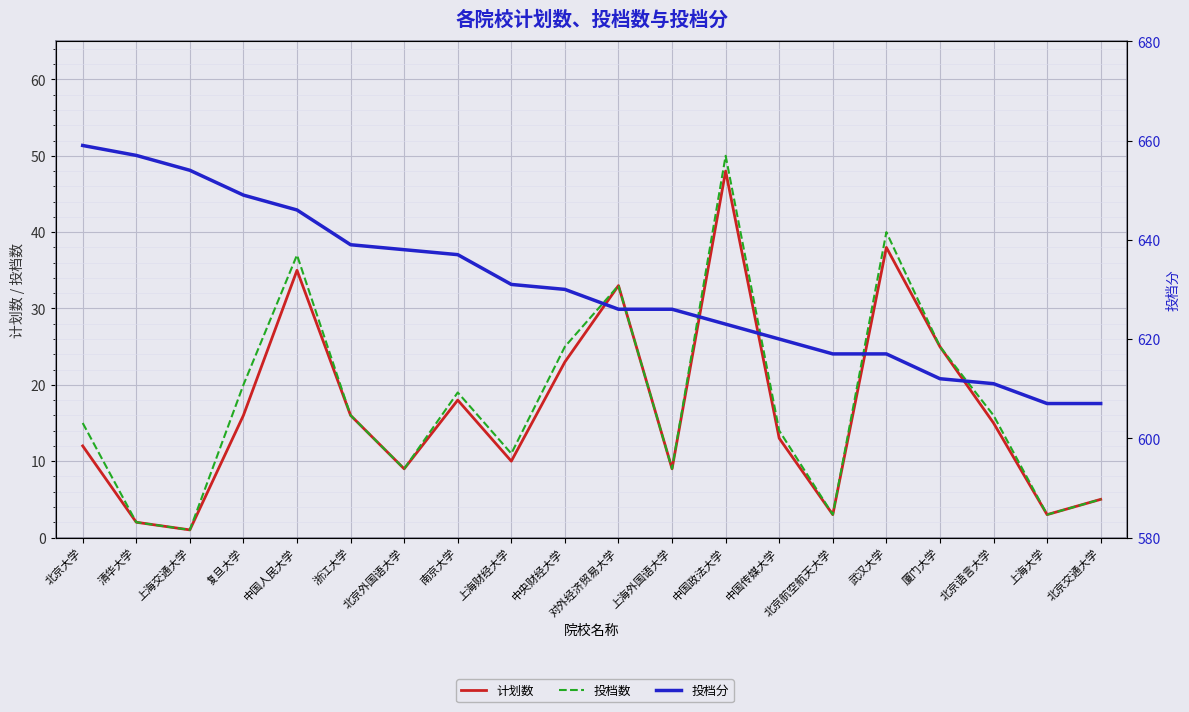

Is the value of 投档分 at 北京航空航天大学 greater than the value of 计划数 at 中国人民大学?

Yes